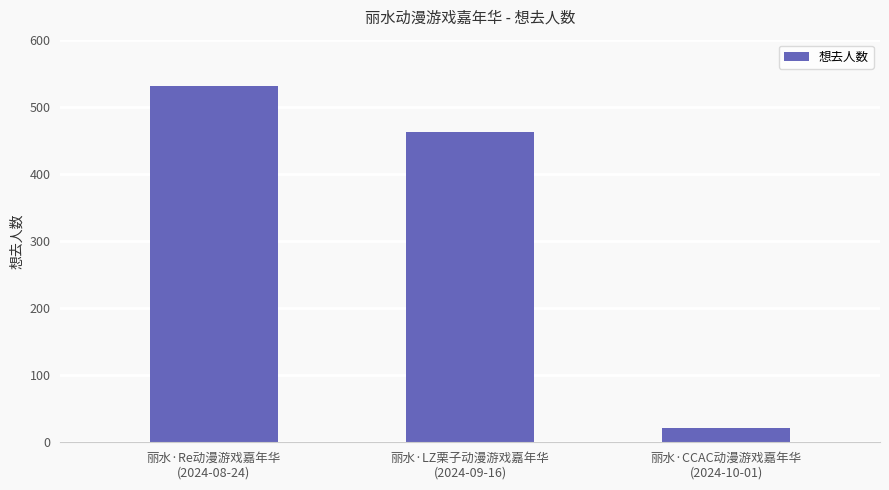

What position from the left is 丽水·Re动漫游戏嘉年华
(2024-08-24)?

1